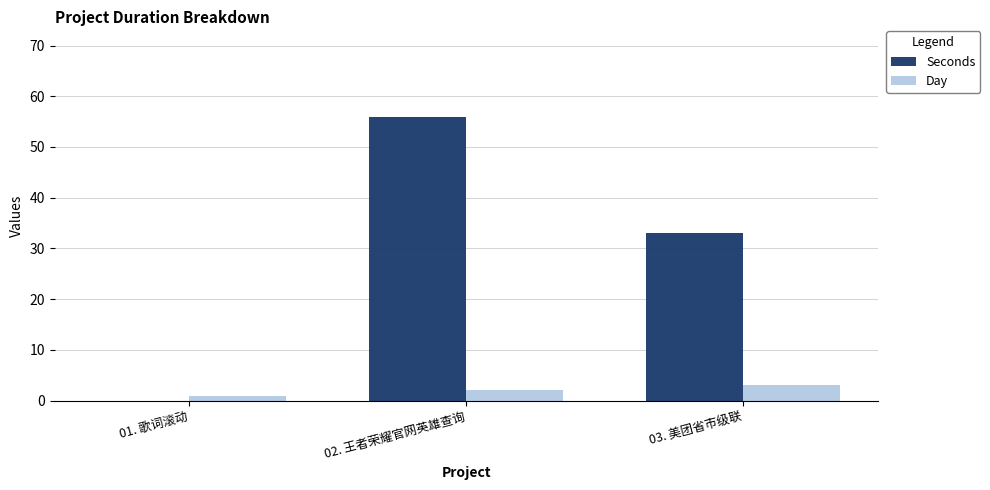

At which category does the chart reach its peak across all series?

02. 王者荣耀官网英雄查询